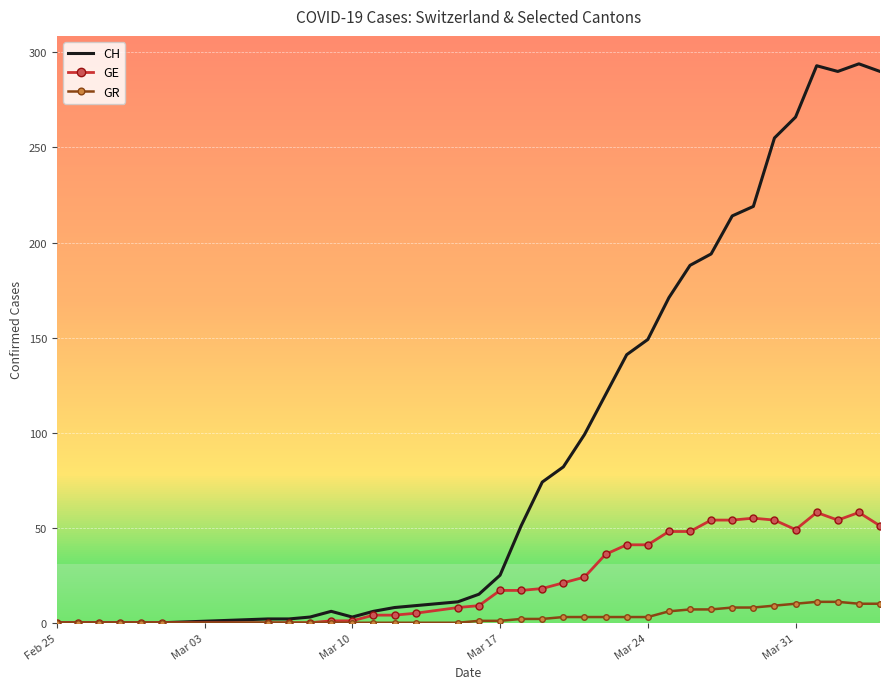

What are all the series names shown in the legend?

CH, GE, GR